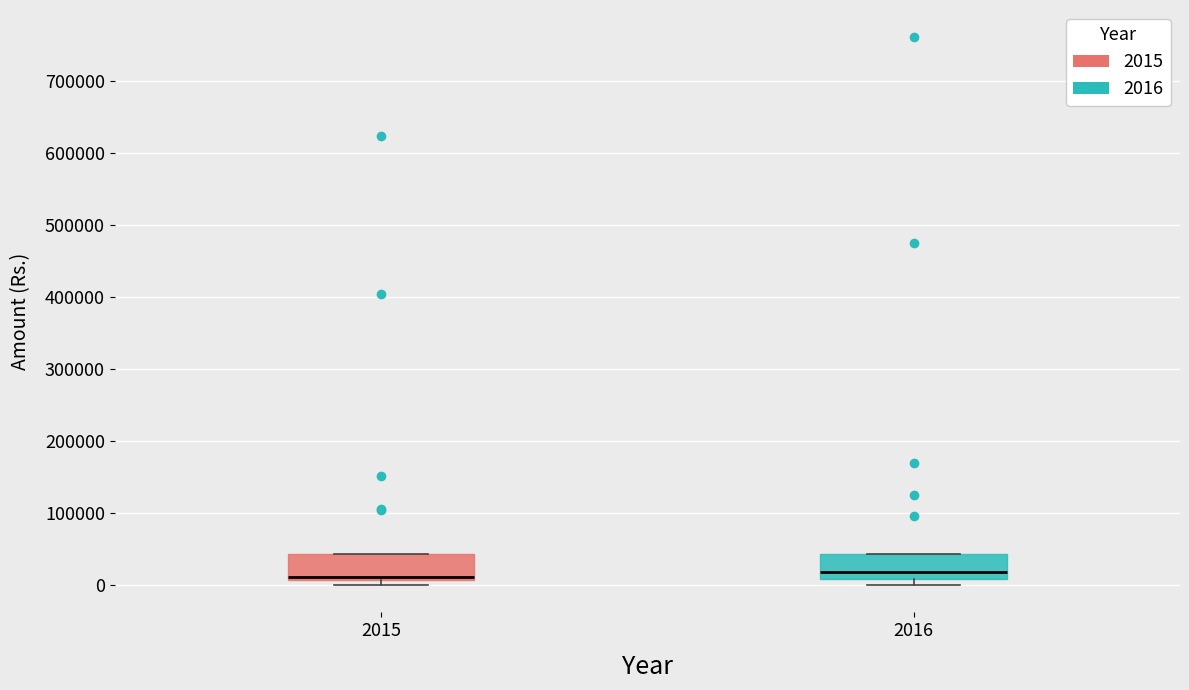

Where is the lower edge of the box at x = 2016 on the y-axis? The values are not printed on the chart, so give them approximately, as read against the axis.

10000